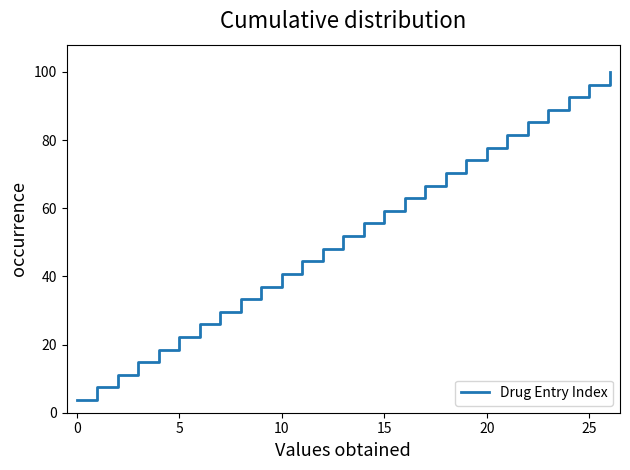

What is the greatest value displayed?

100.0